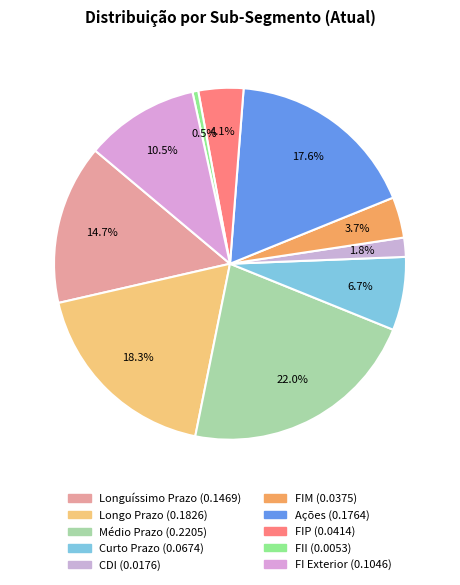

Count the number of slices in the pie.

10